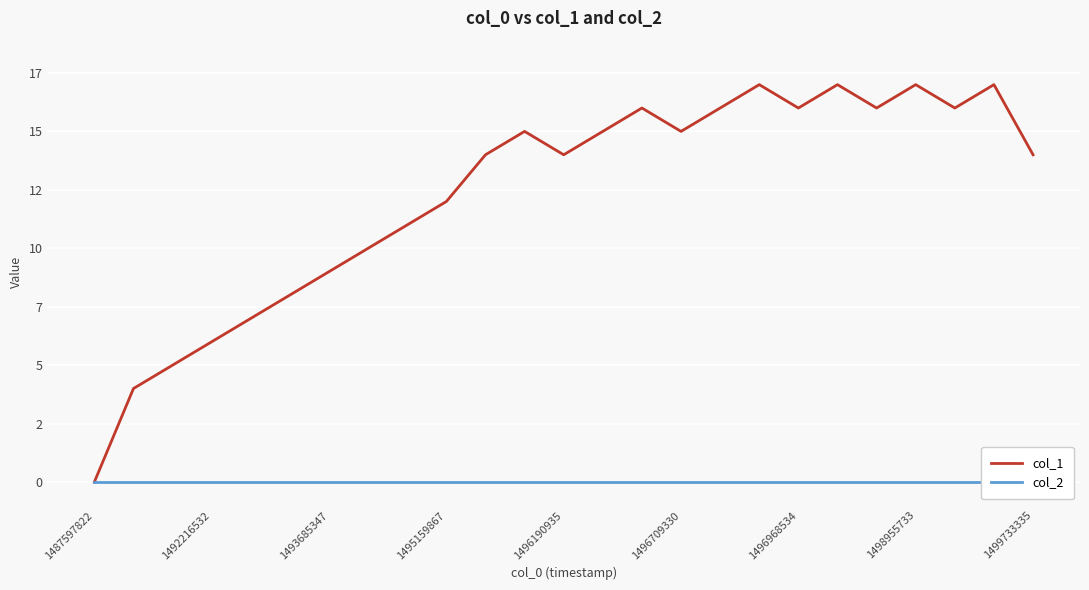

In col_1, how many points are higher than both neighbors (excluding endpoints)?

6